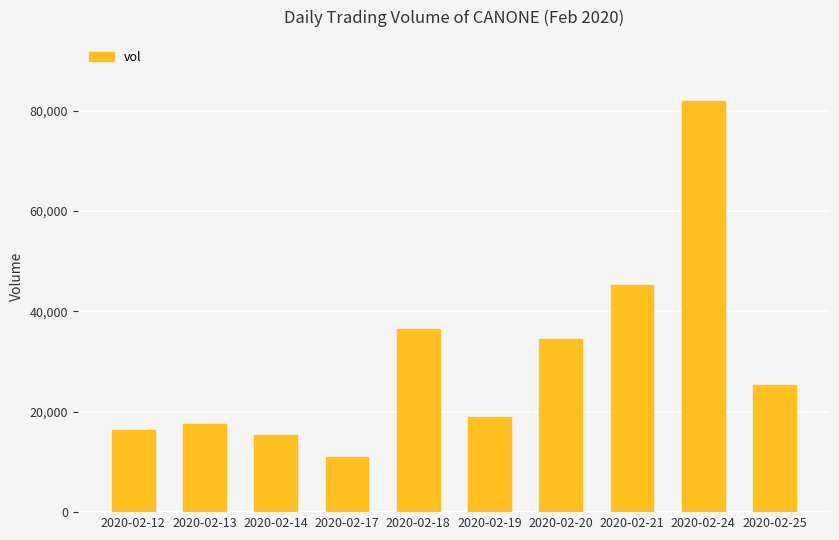

What is the change in value from 2020-02-14 to 2020-02-21?

+29900